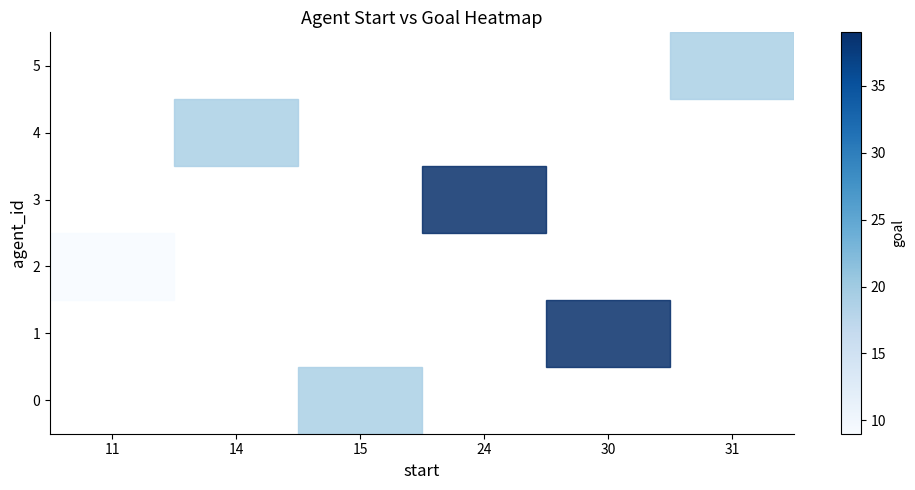

How many series are shown in this chart?

6